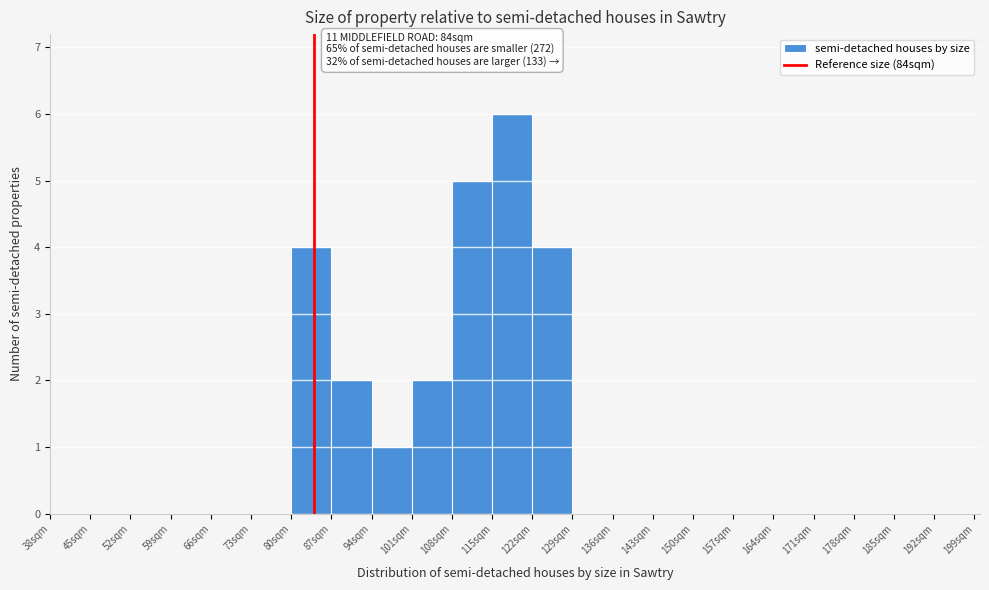

Over which range of the x-axis is the bar tallest?

115 to 122